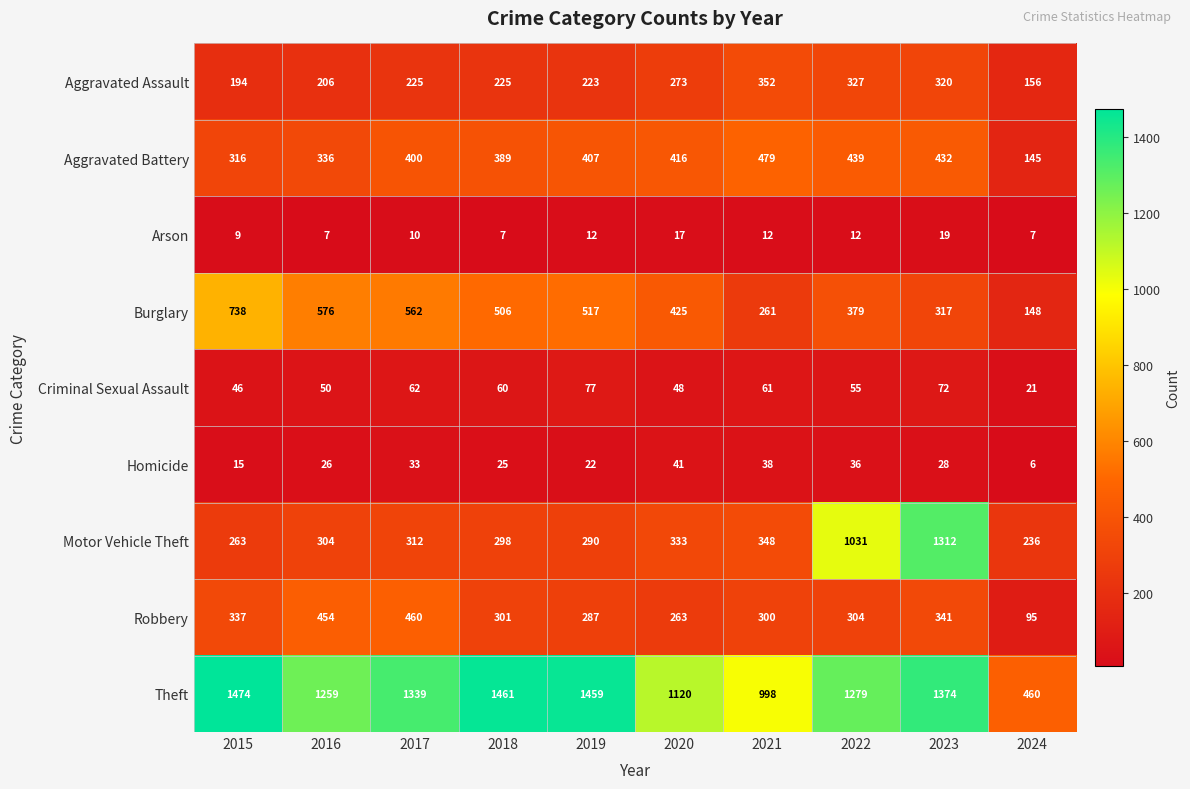

How many data points does each series have?

10